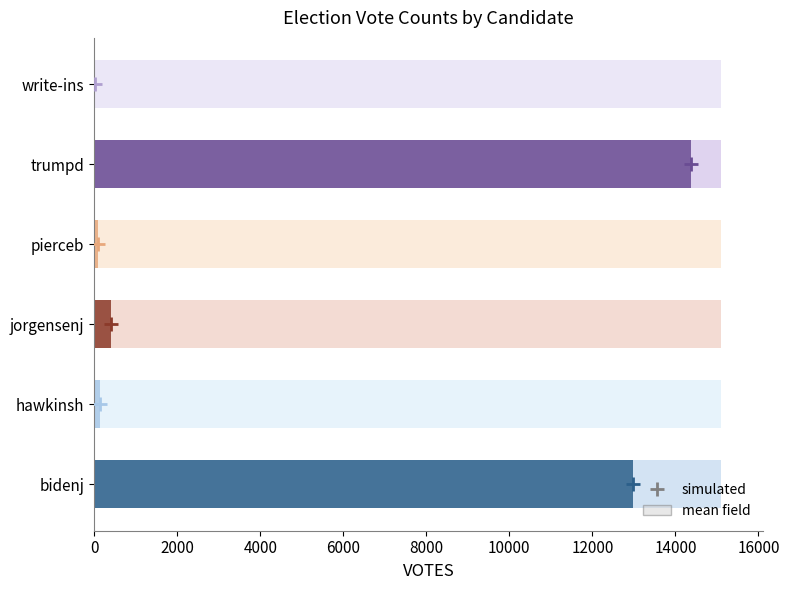

What is the difference between the second highest and minimum values?

12963